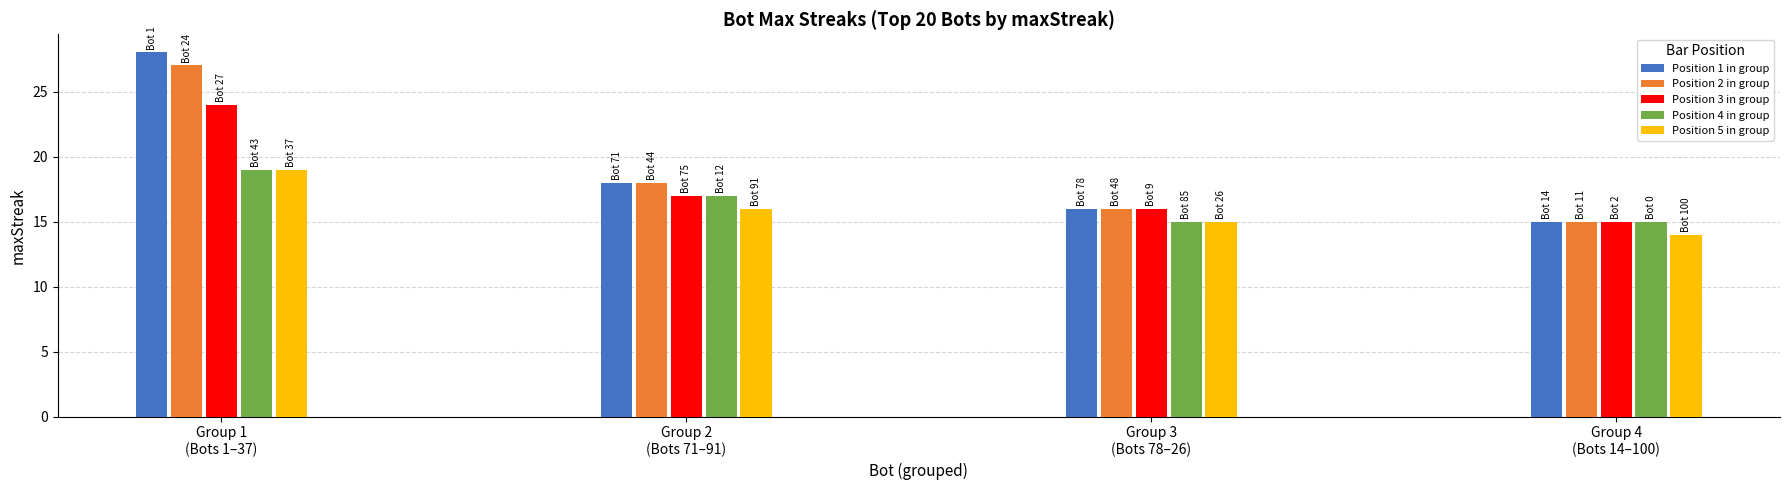

Which has a higher value, 78 or 37?

37